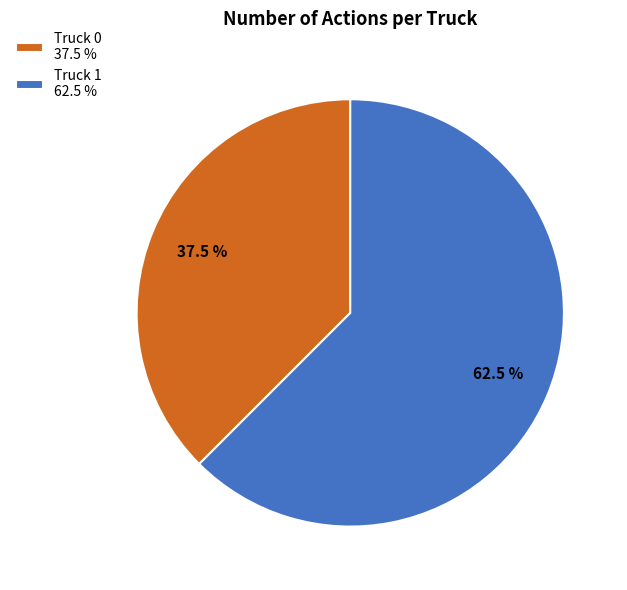

The Truck 1 slice represents 53% of the pie. True or false?

False